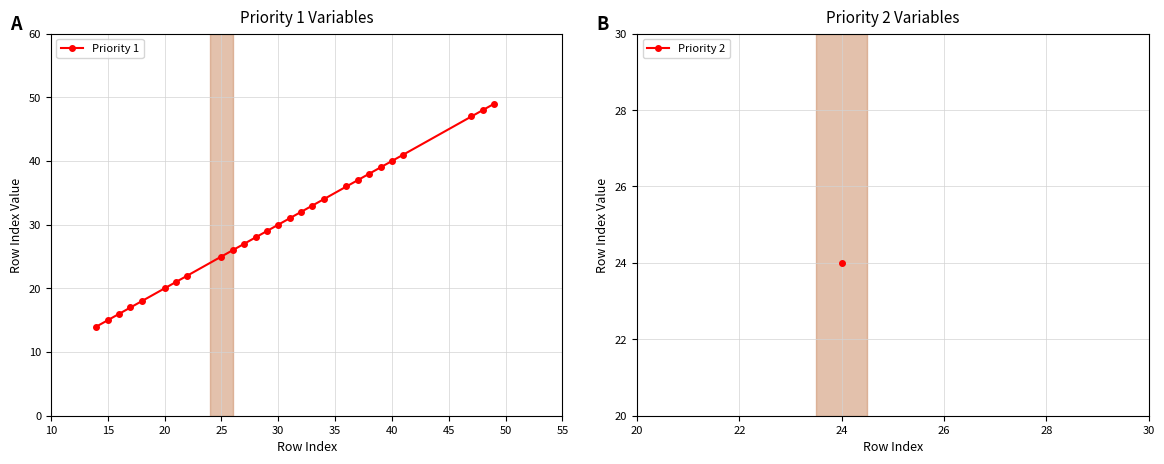

What is the difference between the maximum and minimum values?

35